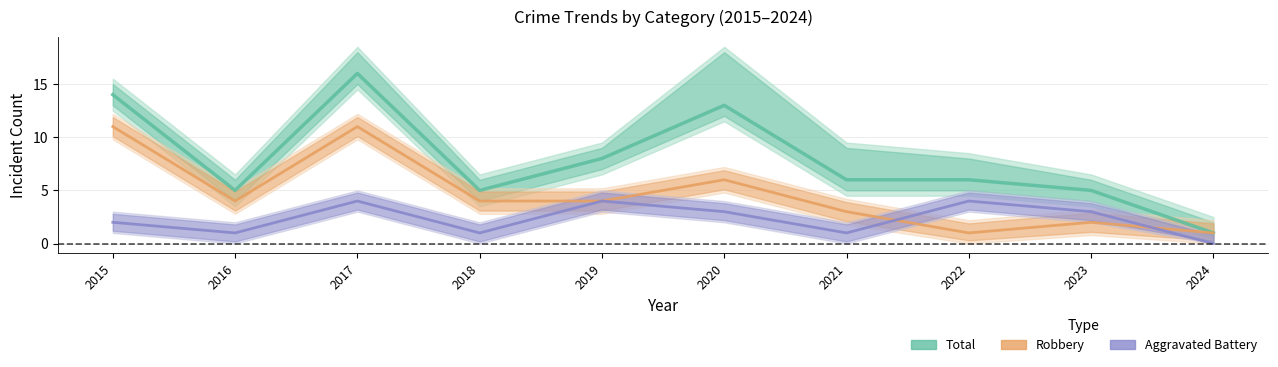

At how many categories does at least one series exceed 7?

4